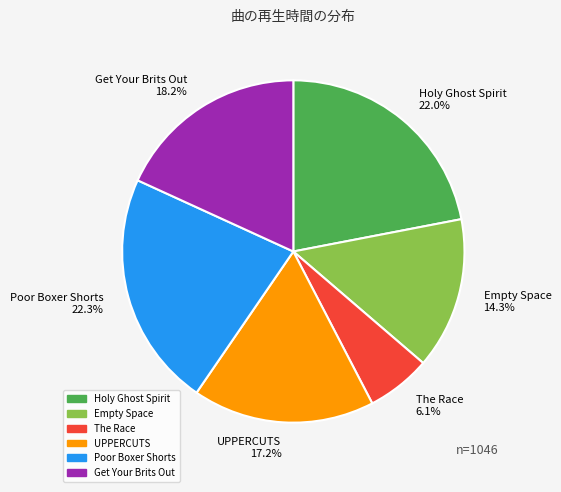

True or false: UPPERCUTS accounts for 4% of the total.

False